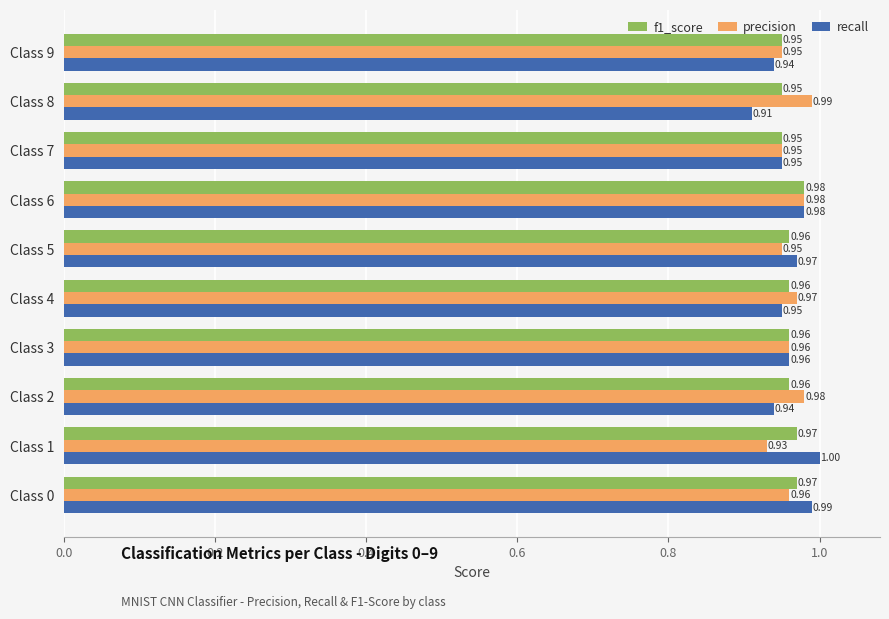

Which series changed the most between Class 0 and Class 1?

precision